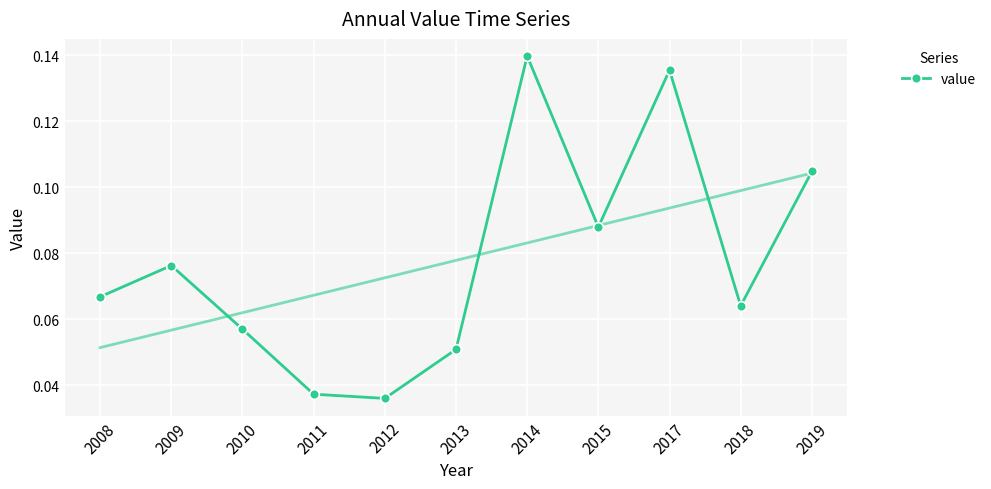

What is the greatest value displayed?

0.1